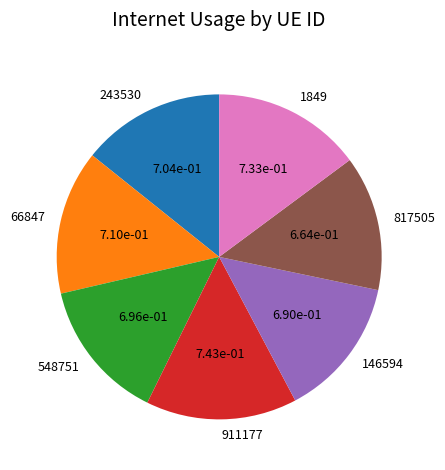

How many segments does this pie chart have?

7